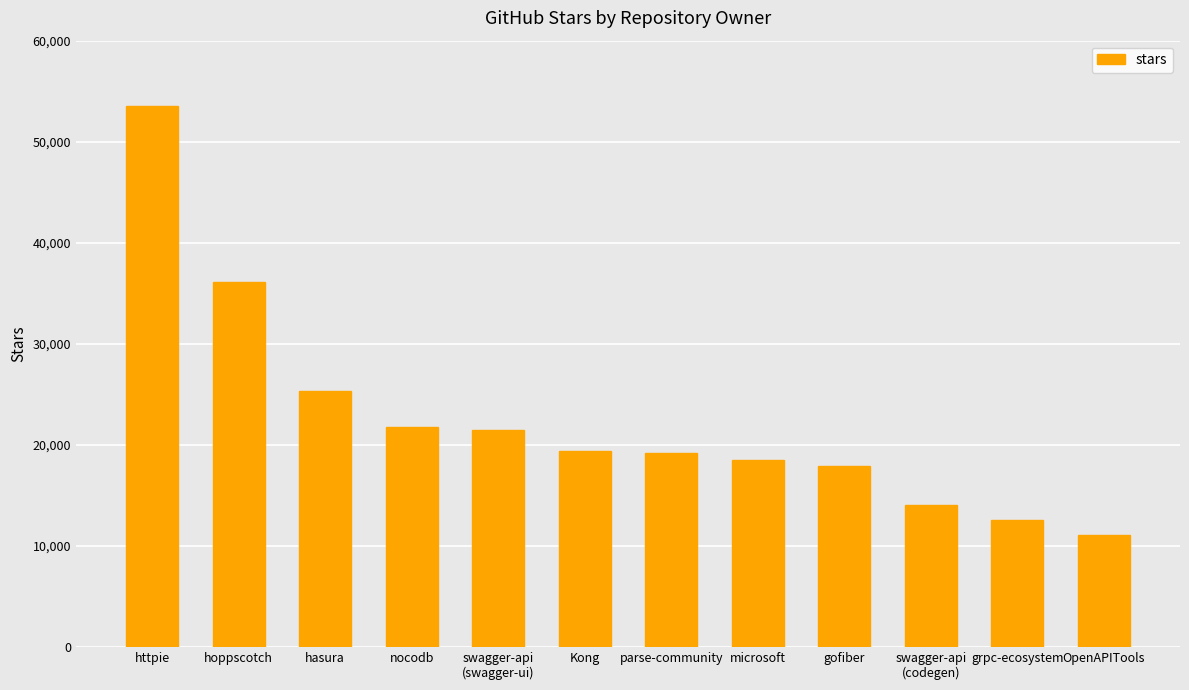

What is the average value?

22583